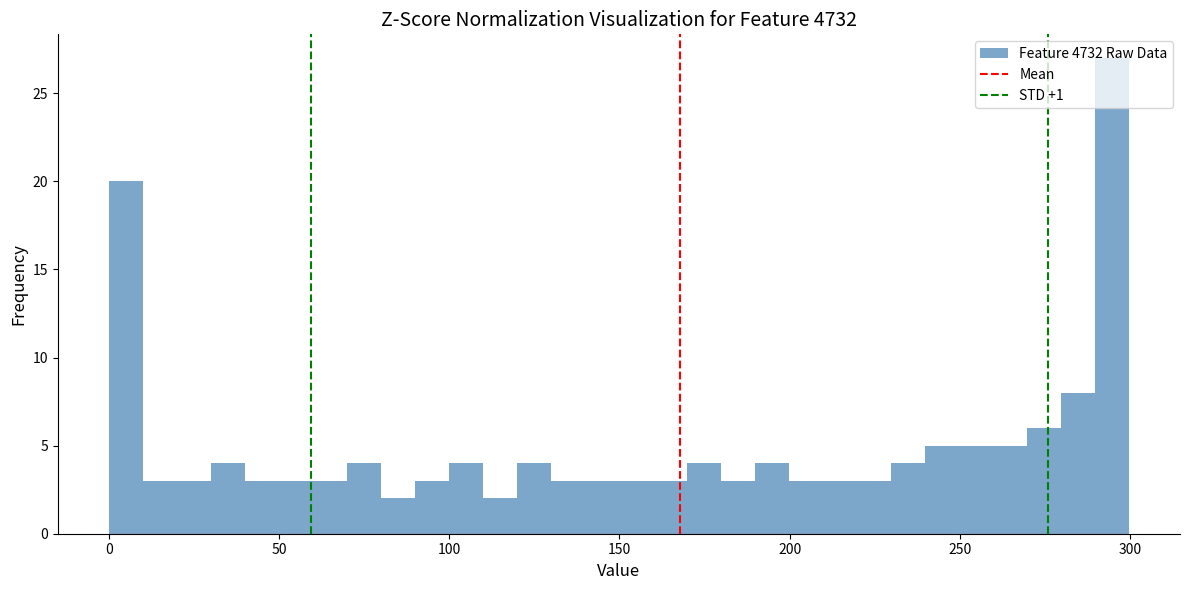

Read against the x-axis, roughly where is the centre of the tallest bar?

295